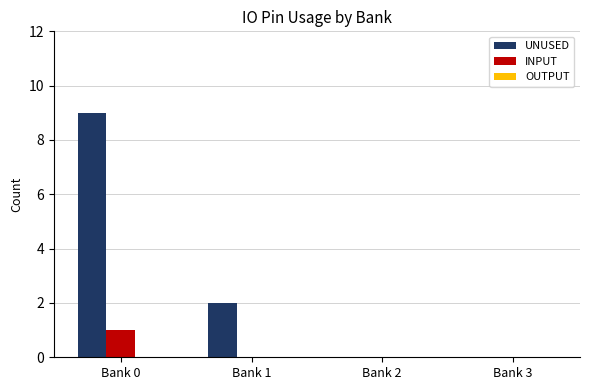

At which category is the sum across all series the highest?

Bank 0